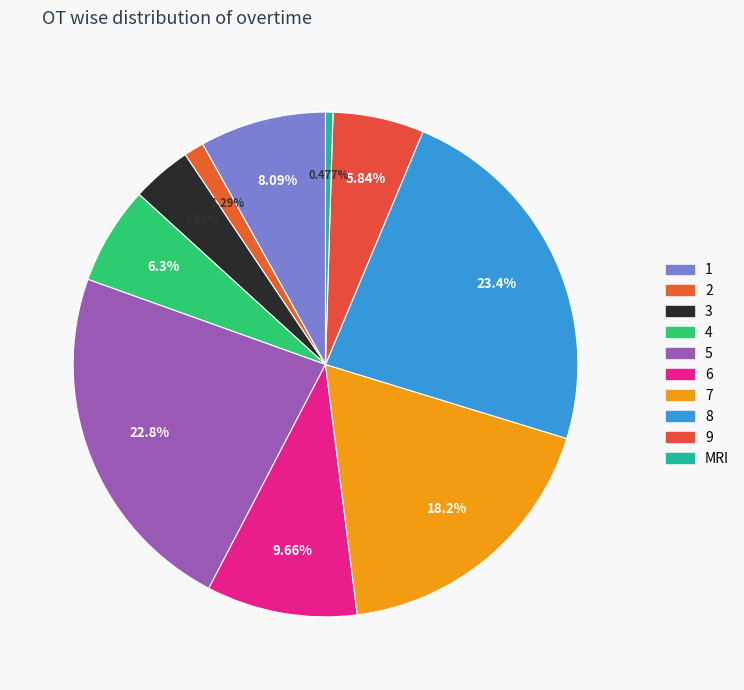

Count the number of slices in the pie.

10